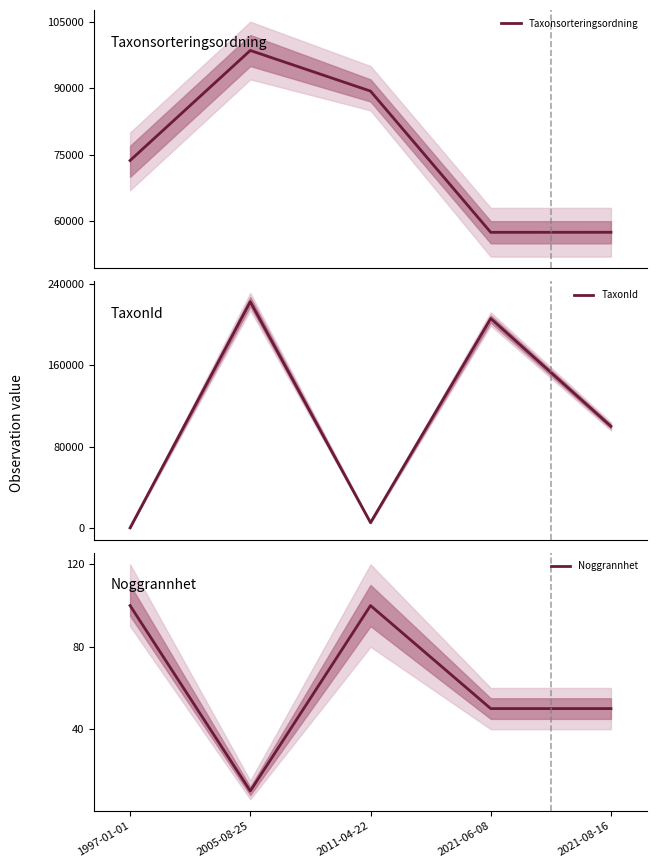

At which label does Taxonsorteringsordning first exceed 73689?

2005-08-25